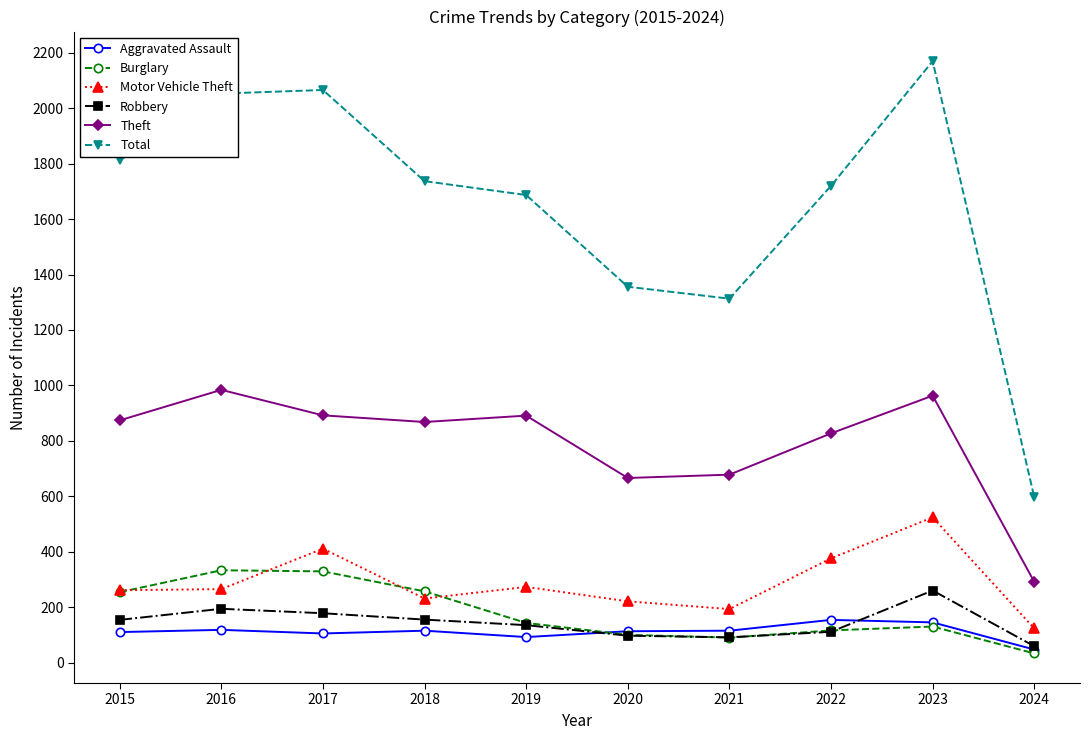

How many lines are shown in the chart?

6